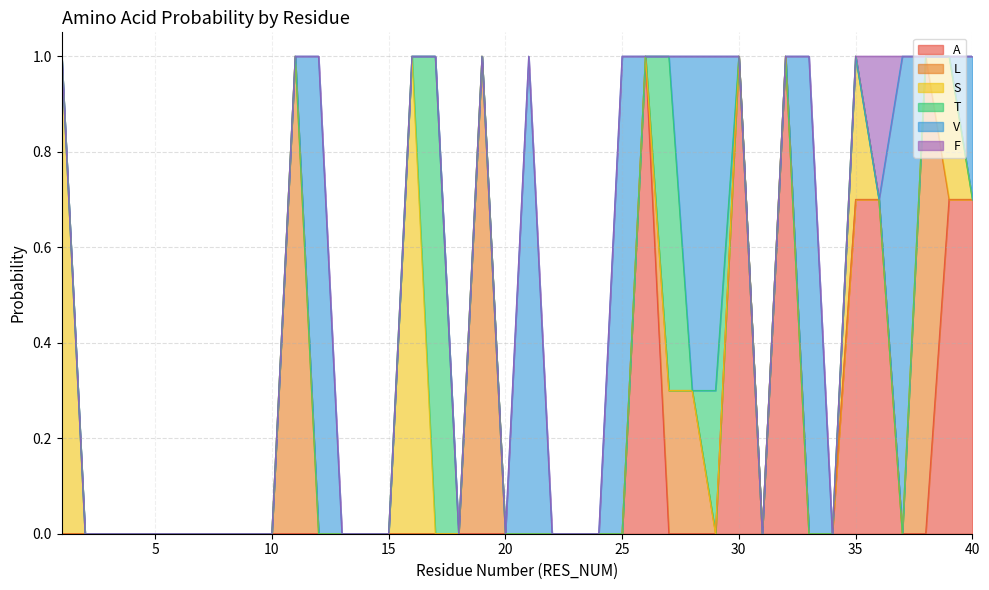

Between which two adjacent categories do L and A first intersect?

26 and 27